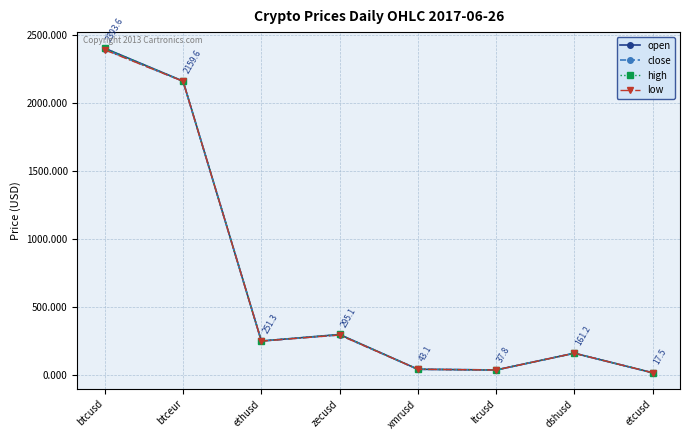

Which label corresponds to the largest value in the chart?

btcusd